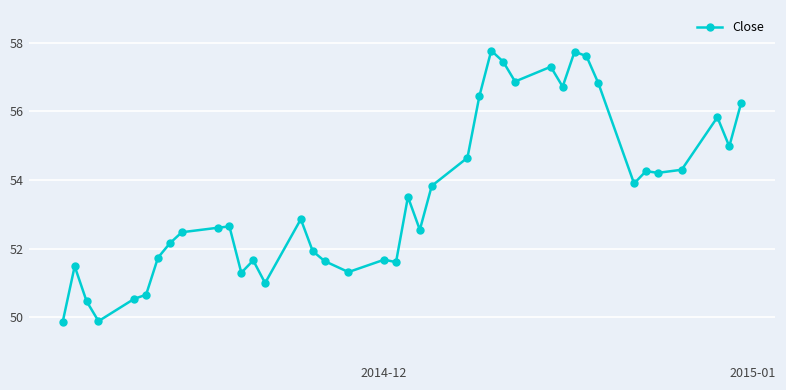

True or false: the data has more than 1 interior local peaks.

True